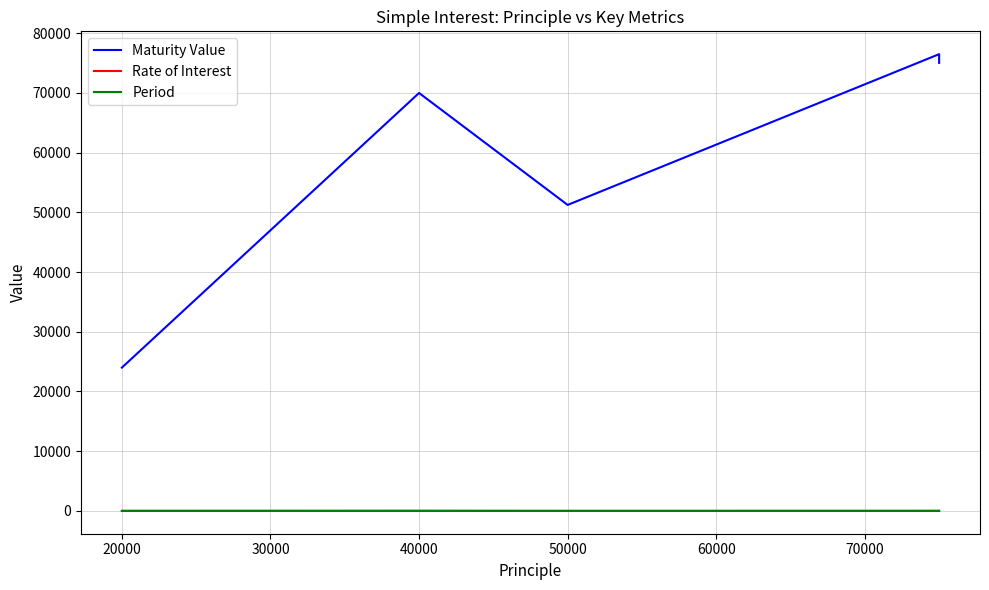

True or false: Period has a value of 3.0 at 50000.

True